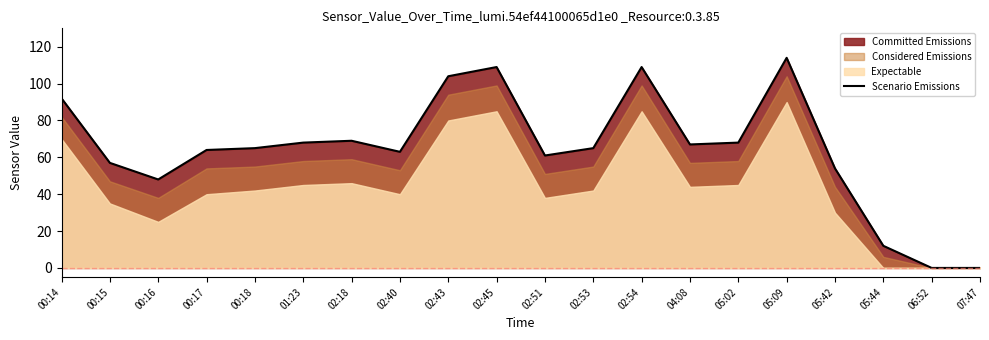

Reading right to left, what are all the values shown in this chart?

07:47=0	06:52=0	05:44=12	05:42=54	05:09=114	05:02=68	04:08=67	02:54=109	02:53=65	02:51=61	02:45=109	02:43=104	02:40=63	02:18=69	01:23=68	00:18=65	00:17=64	00:16=48	00:15=57	00:14=92